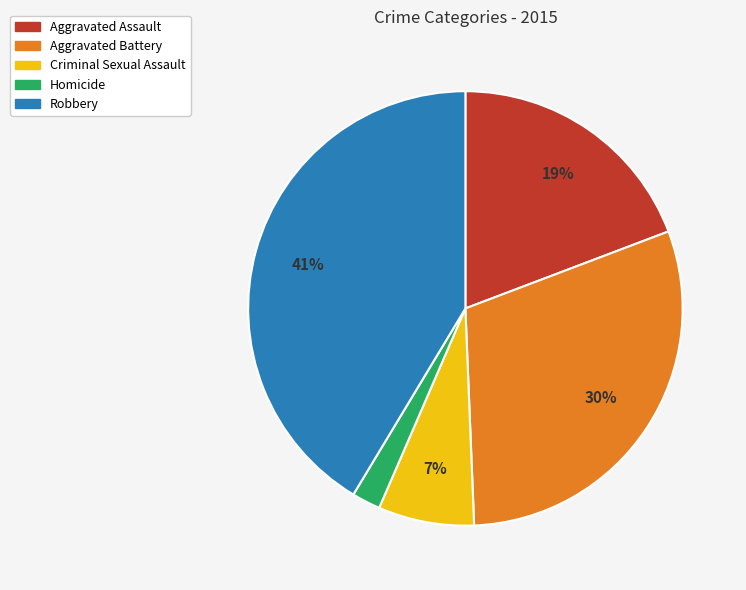

Which category has the smallest portion of the pie?

Homicide